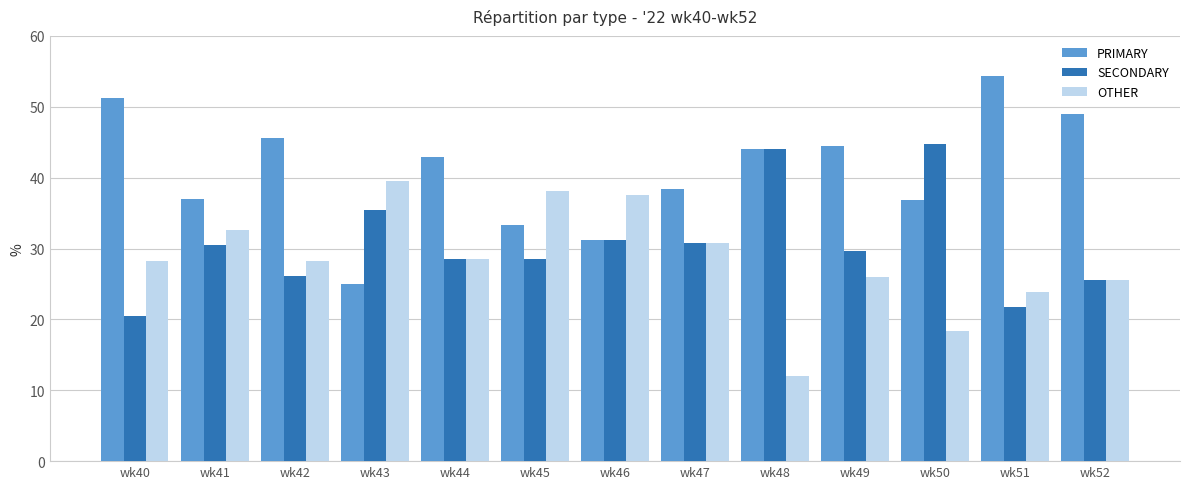

Where does the SECONDARY series first go above 29?

wk41